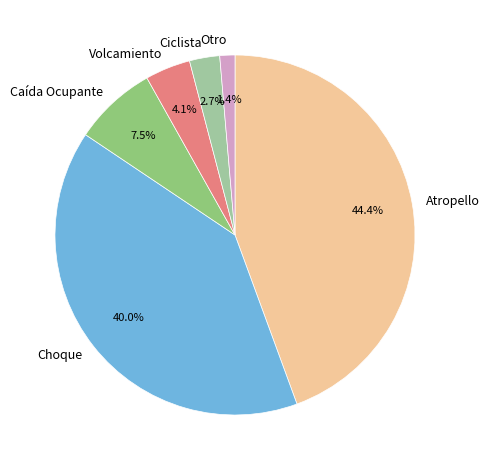

Is the sum of Caída Ocupante and Volcamiento greater than half?

No